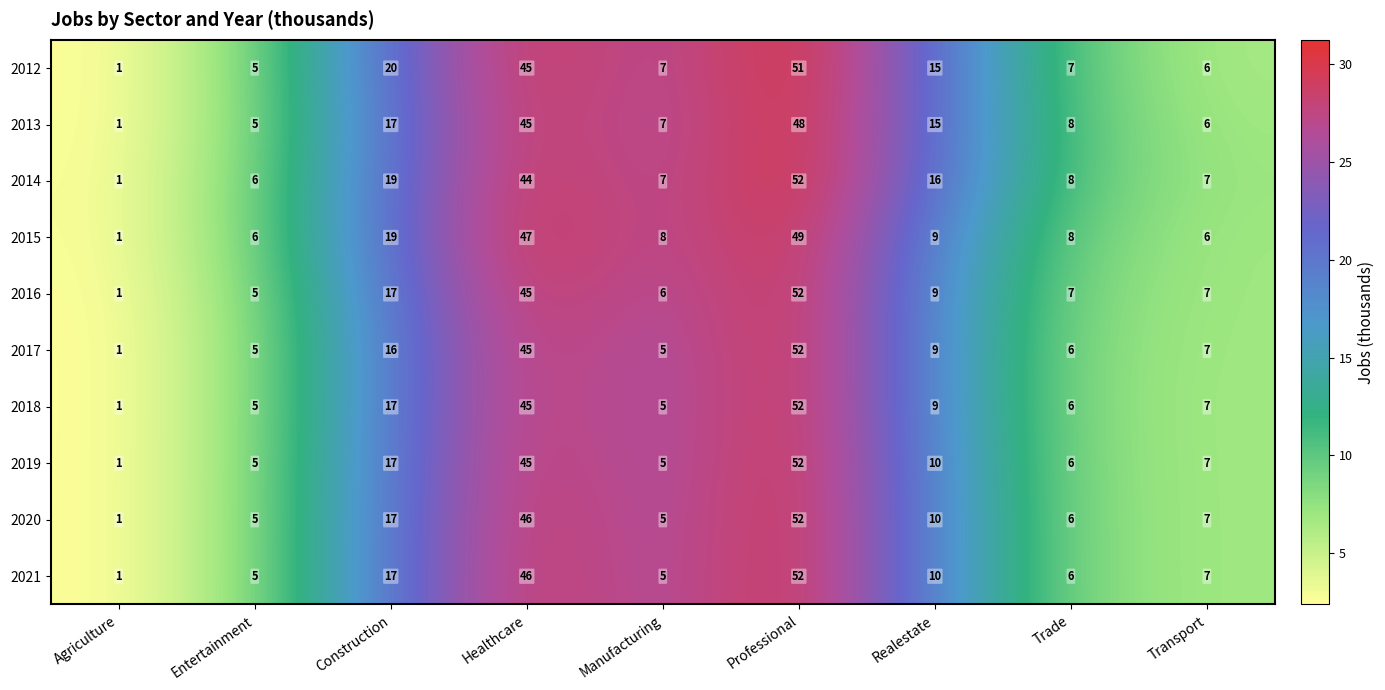

What value does the 2016 series have at Trade?

7